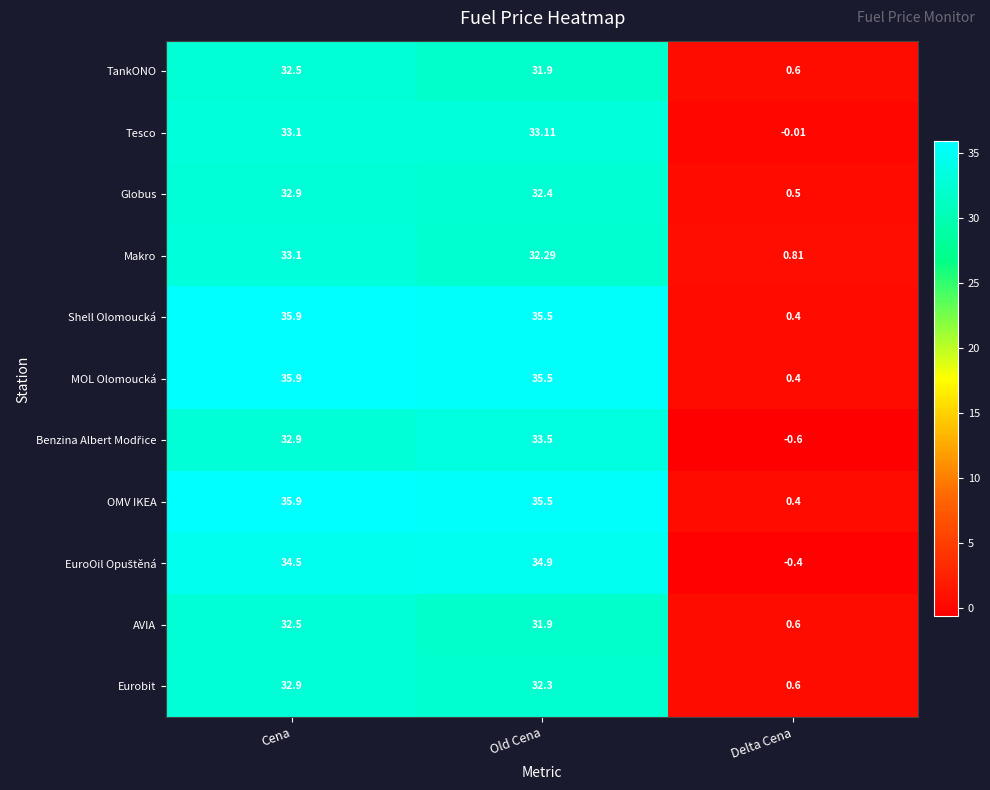

Where is AVIA nearest to the value 16?

Delta Cena